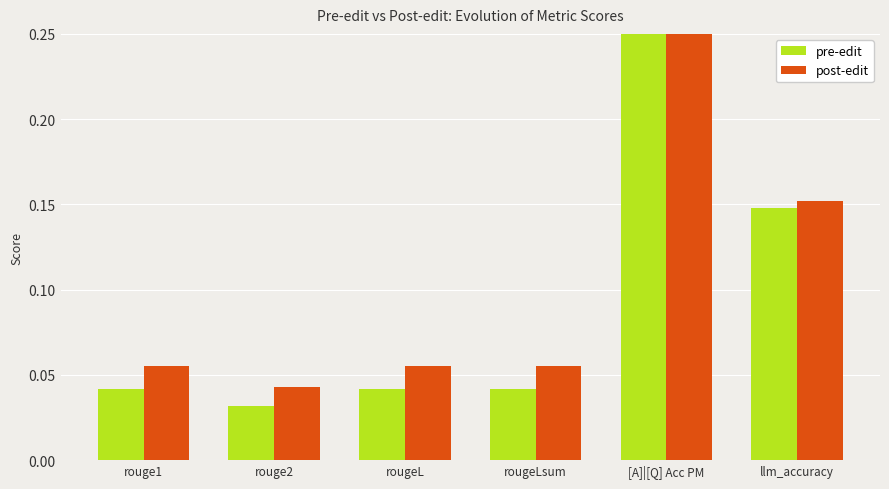

List the series in order of their overall mean, highest first.

post-edit, pre-edit